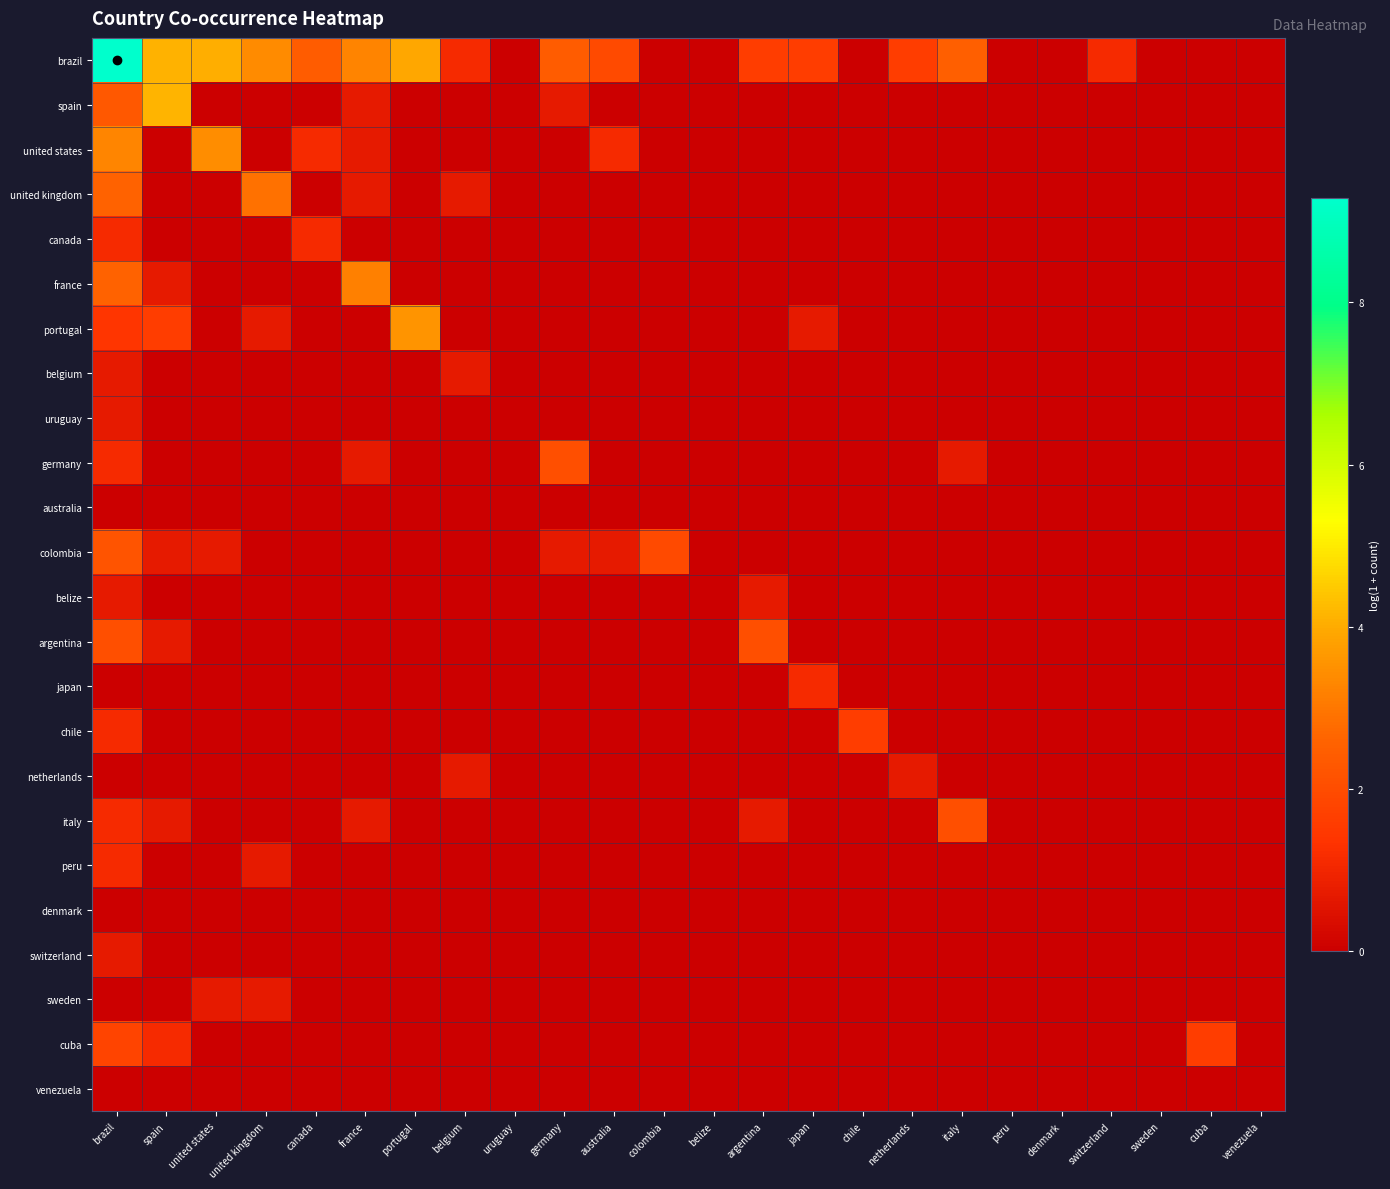

At how many categories does at least one series exceed 1?

18